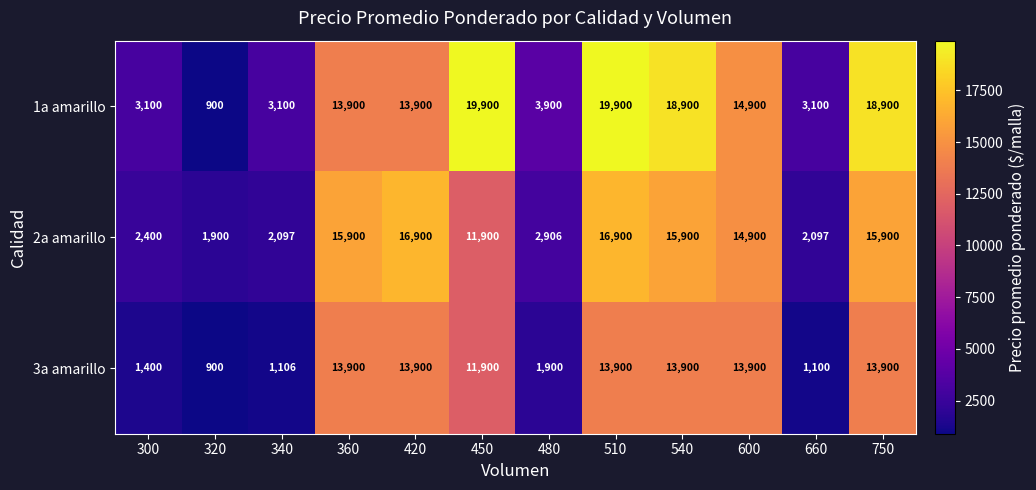

What is the maximum value shown in the chart?

19900